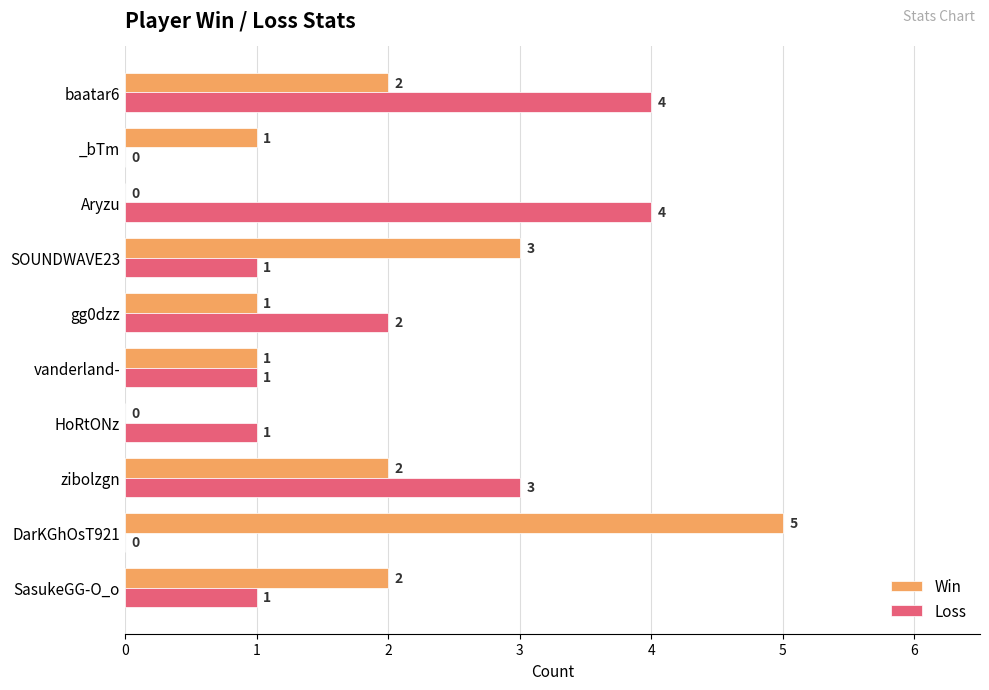

What is the maximum value shown in the chart?

5